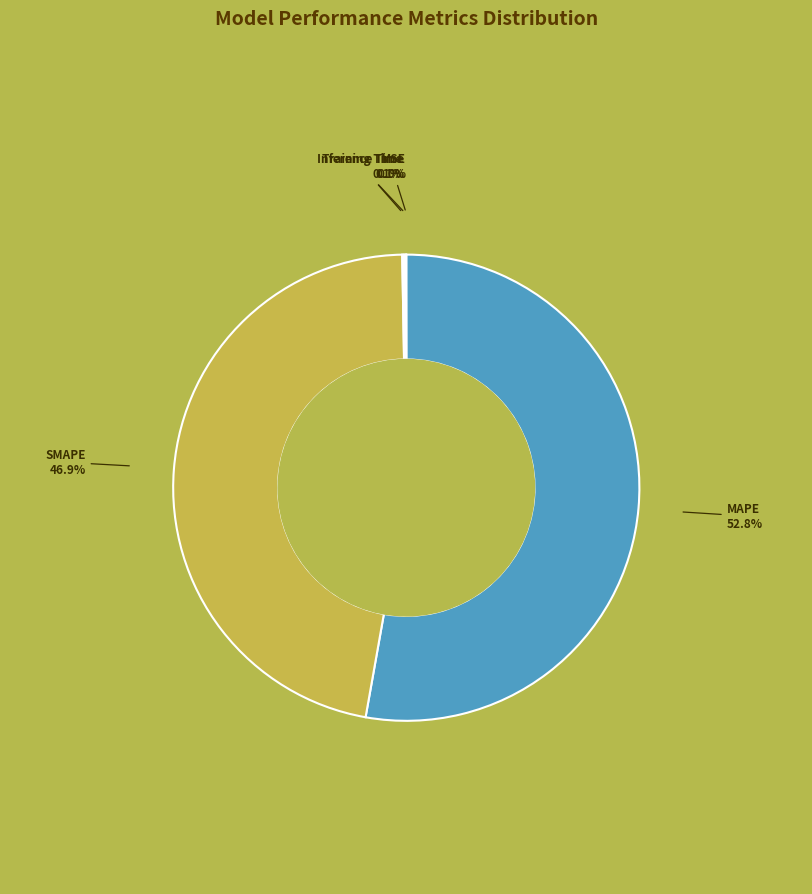

What is the largest slice in the pie chart?

MAPE